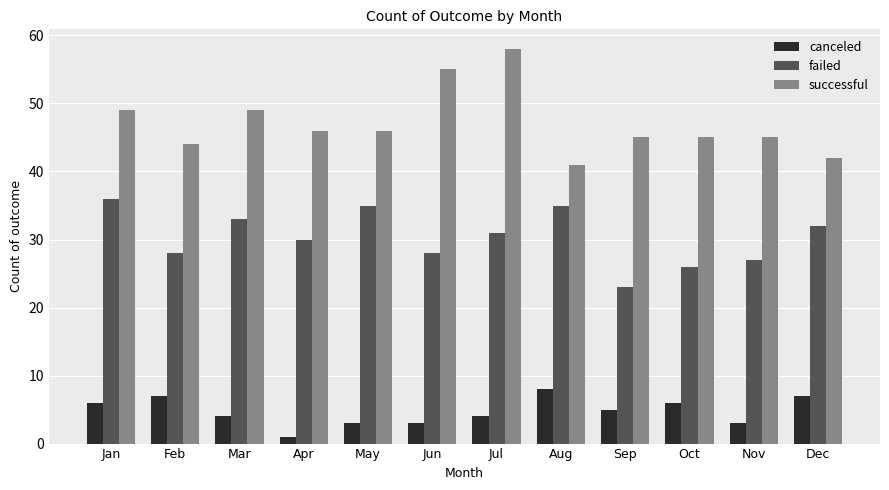

What is the lowest value of the failed series?

23